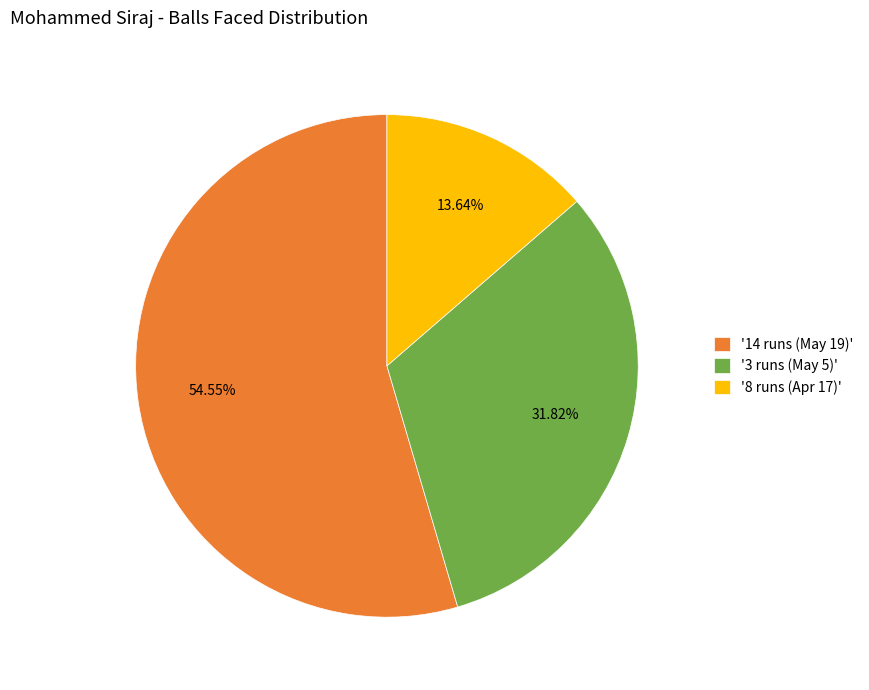

Approximately how many times larger is the value at '14 runs (May 19)' compared to '3 runs (May 5)'?

1.7